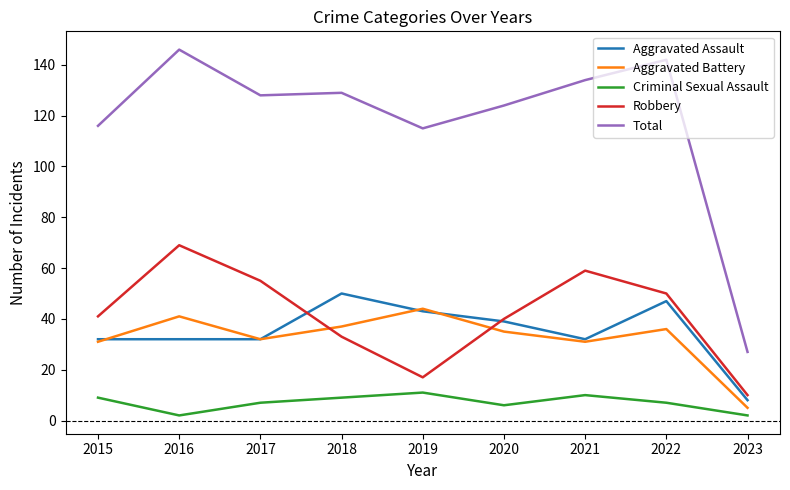

Which series has the largest total across all categories?

Total